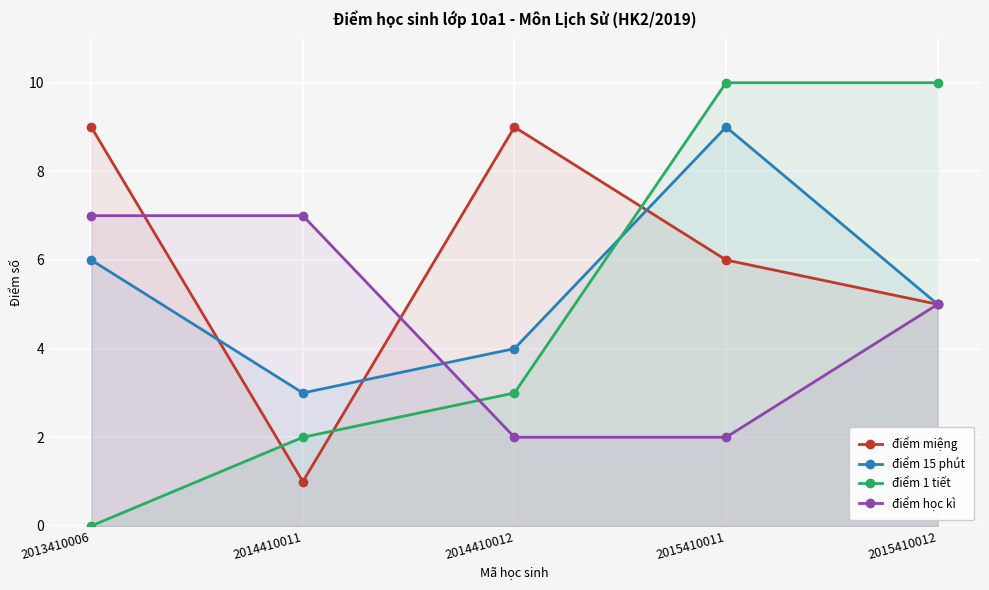

Reading left to right, extract all data points from this chart.

điểm miệng: 9	1	9	6	5
điểm 15 phút: 6	3	4	9	5
điểm 1 tiết: 0	2	3	10	10
điểm học kì: 7	7	2	2	5